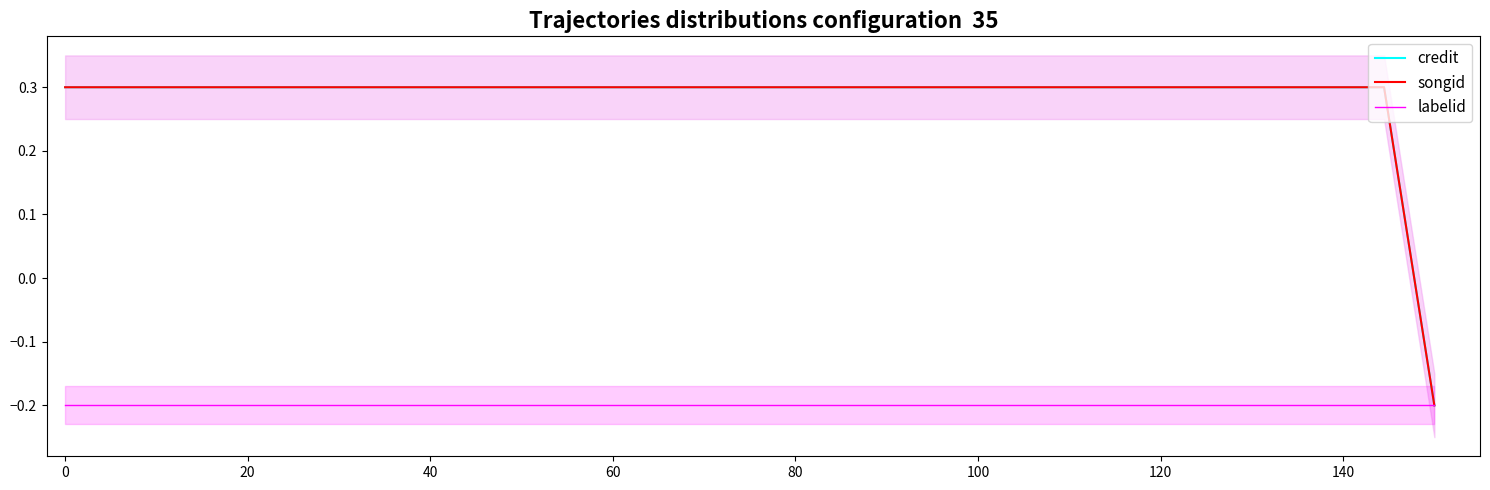

What is the value of the songid point at the 1st from the left?

0.3